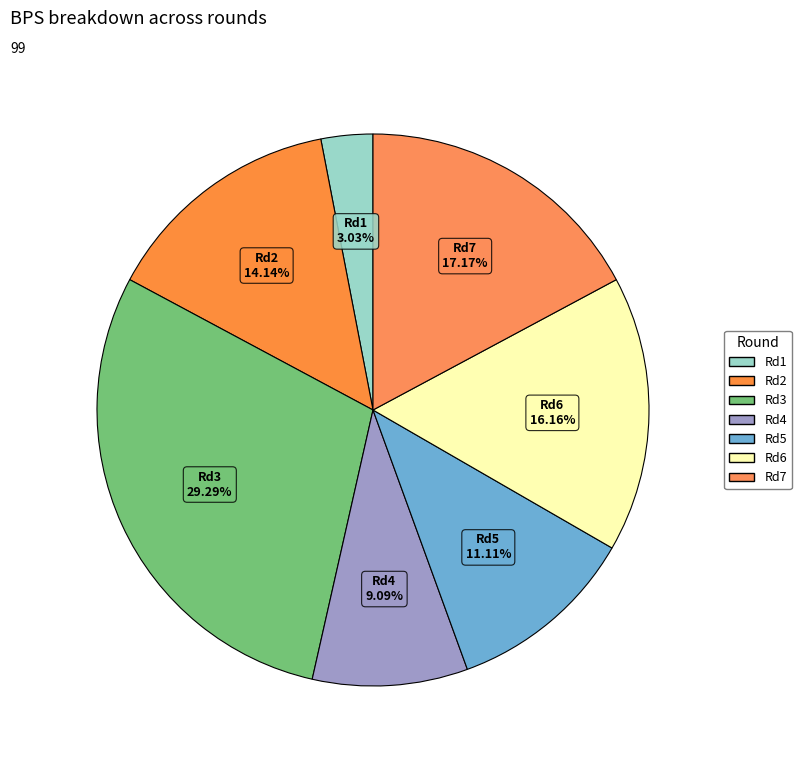

Which slice is the largest?

Rd3